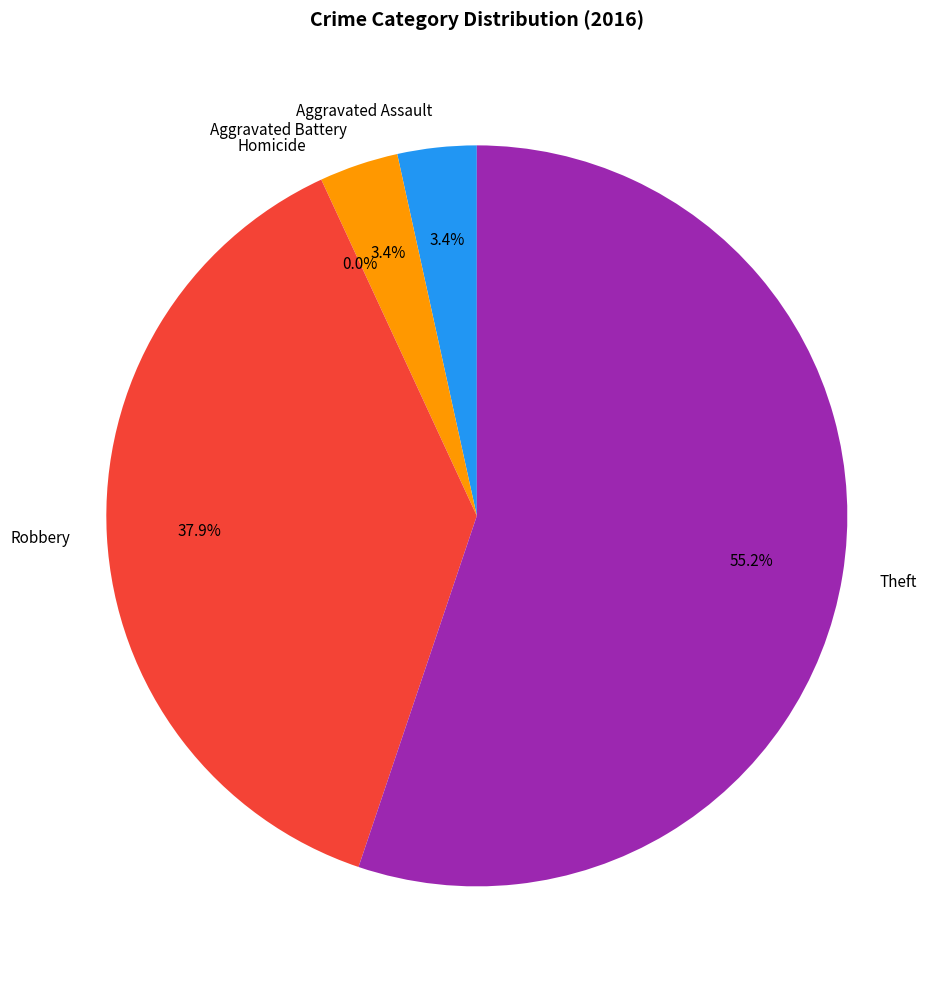

Do Aggravated Battery and Robbery together represent more than half of the pie?

No